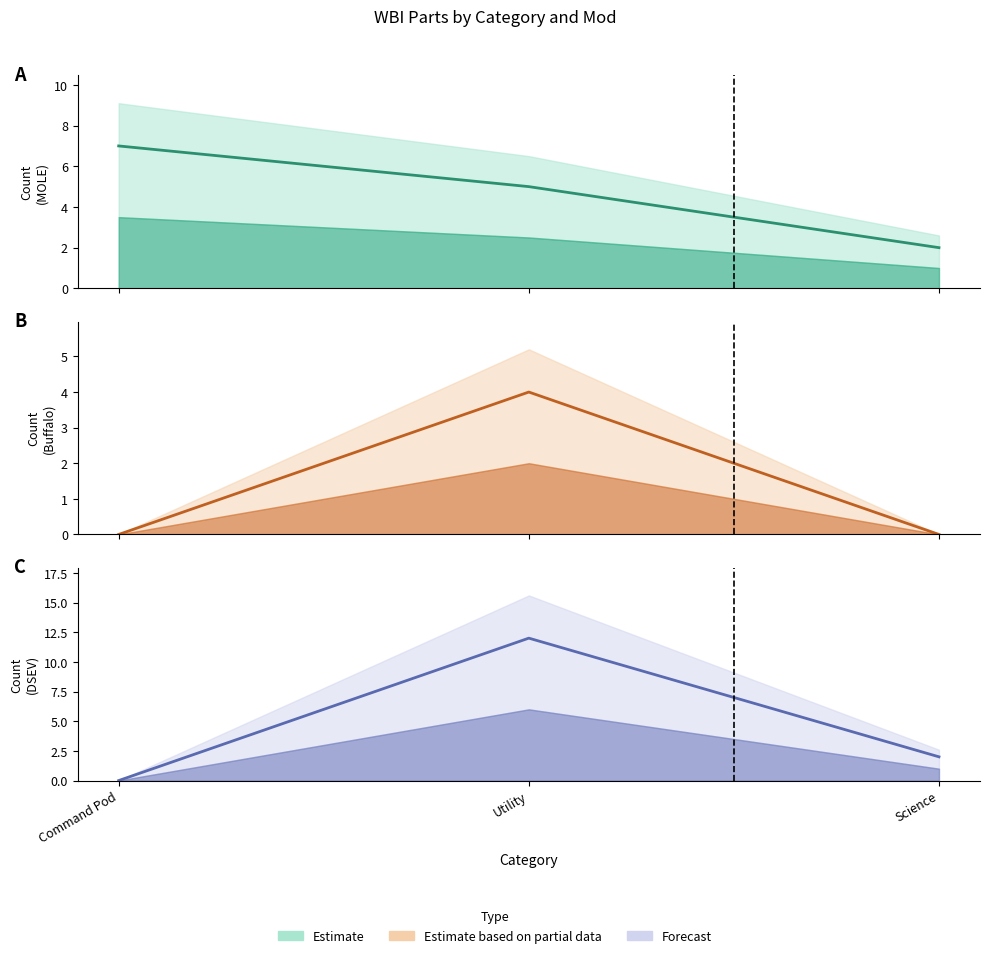

How many data points in MOLE (center) are above 5?

1